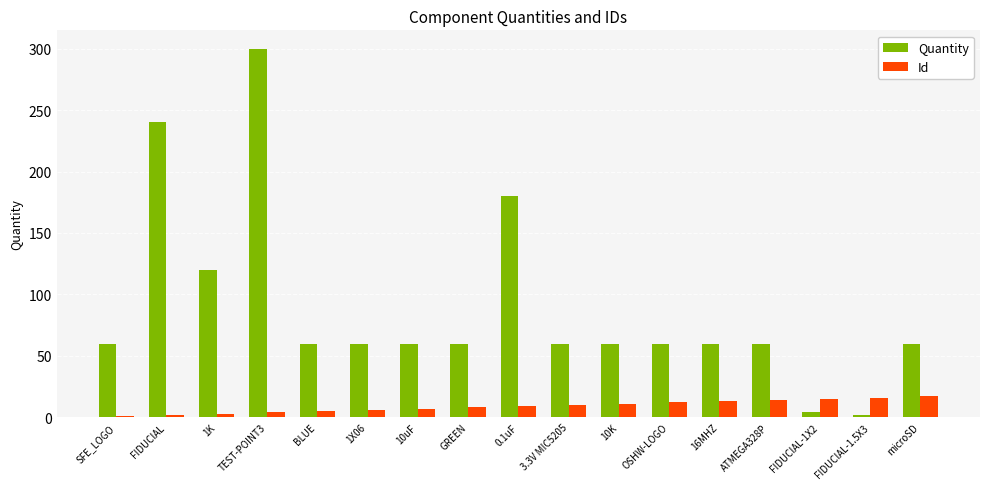

What is the difference between the Quantity values at FIDUCIAL and FIDUCIAL-1.5X3?

238